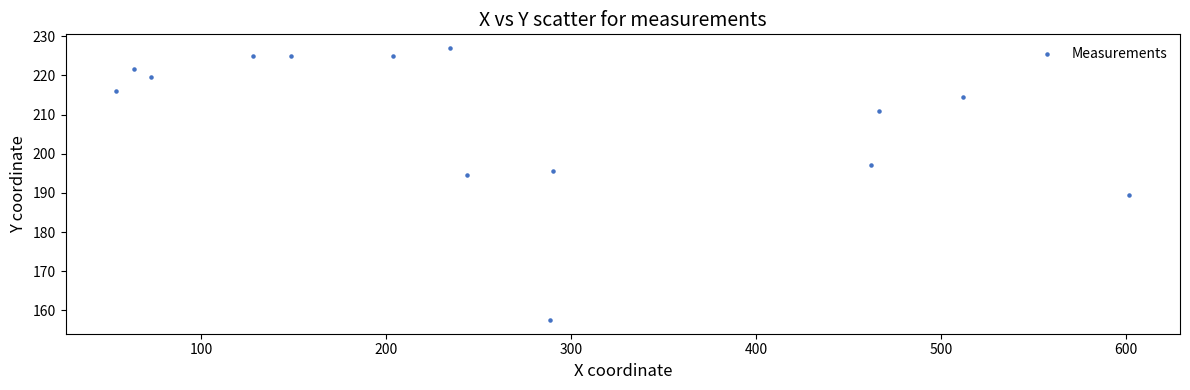

What is the range of Y values (max minus min)?

69.5